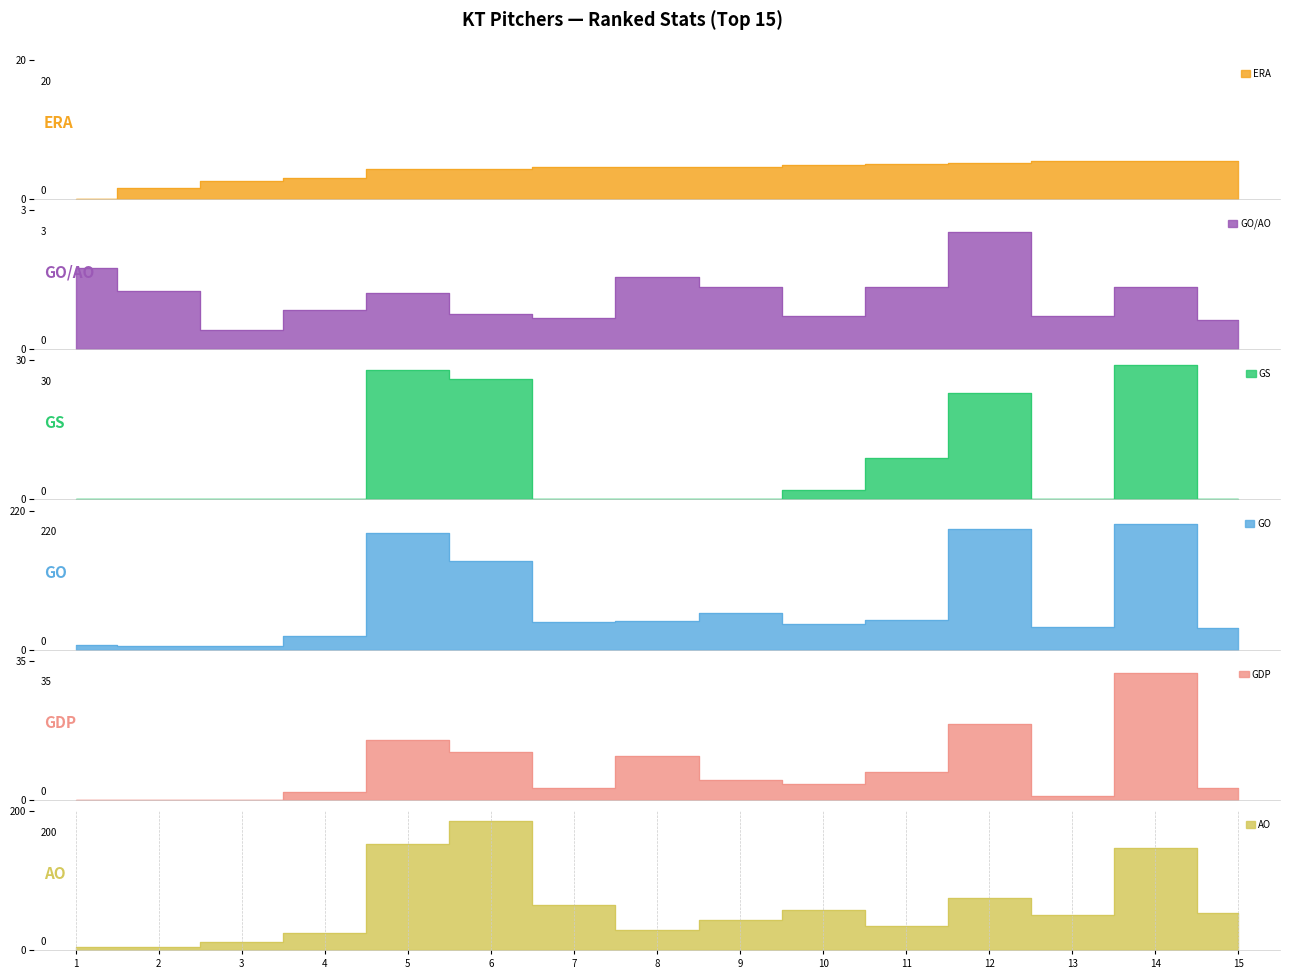

Which series has the largest total across all categories?

GO